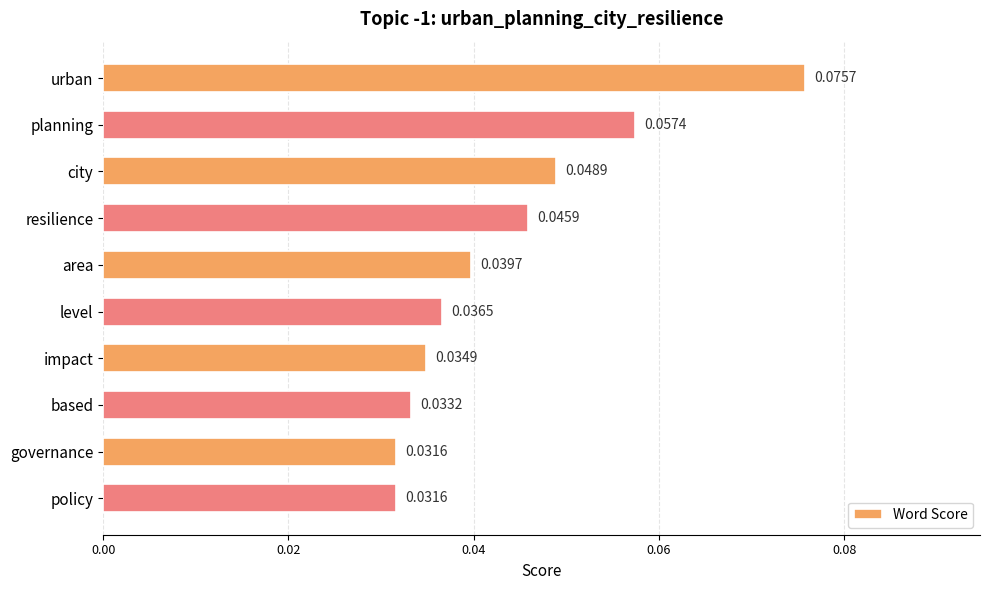

Between policy and city, which is larger?

city